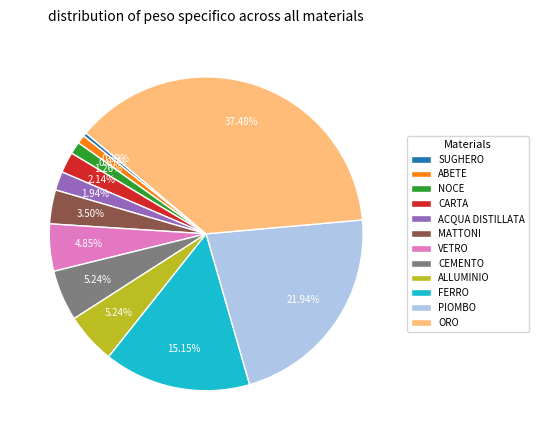

Count the number of slices in the pie.

12